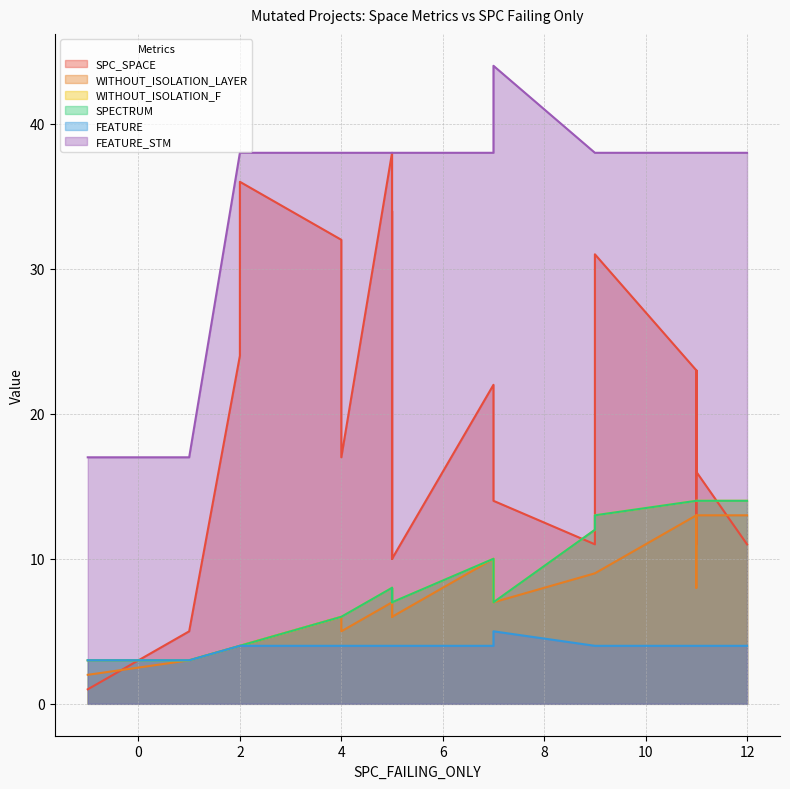

What is the value of the FEATURE_STM point at the 1st from the left?

17